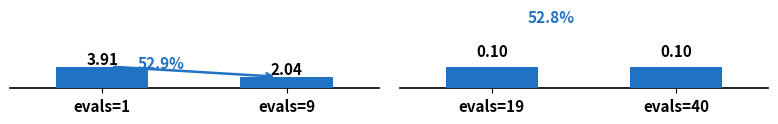

Between evals=19 and evals=1, which is larger?

evals=1